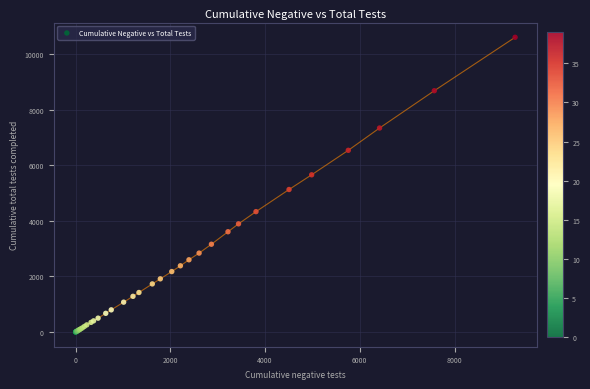

What Y value in the scatter plot is closest to 5306?

5131